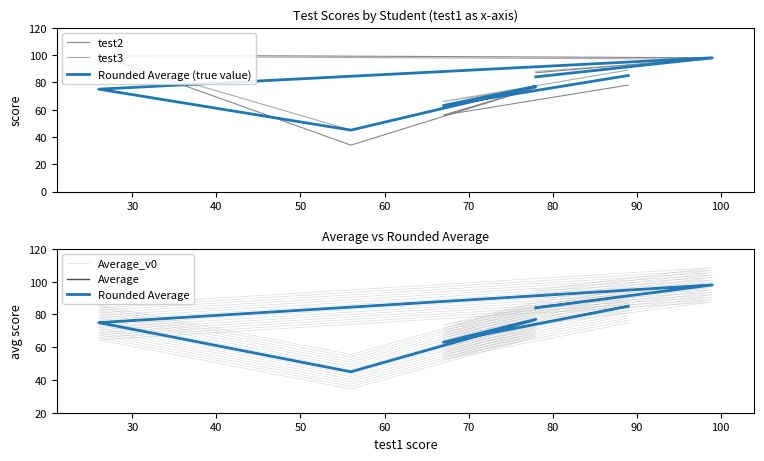

In Rounded Average (true value), how many points are lower than both neighbors (excluding endpoints)?

2